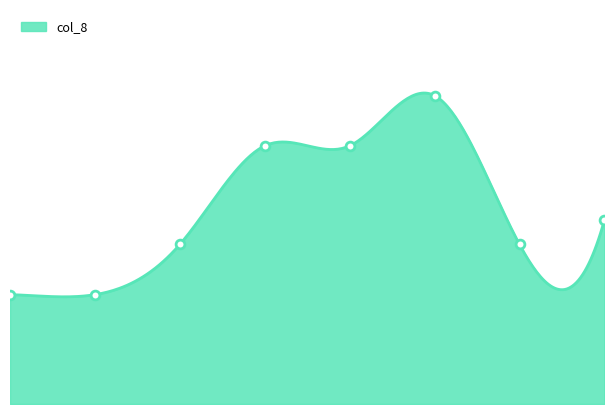

What is the change in value from 5 to 6?

-0.1